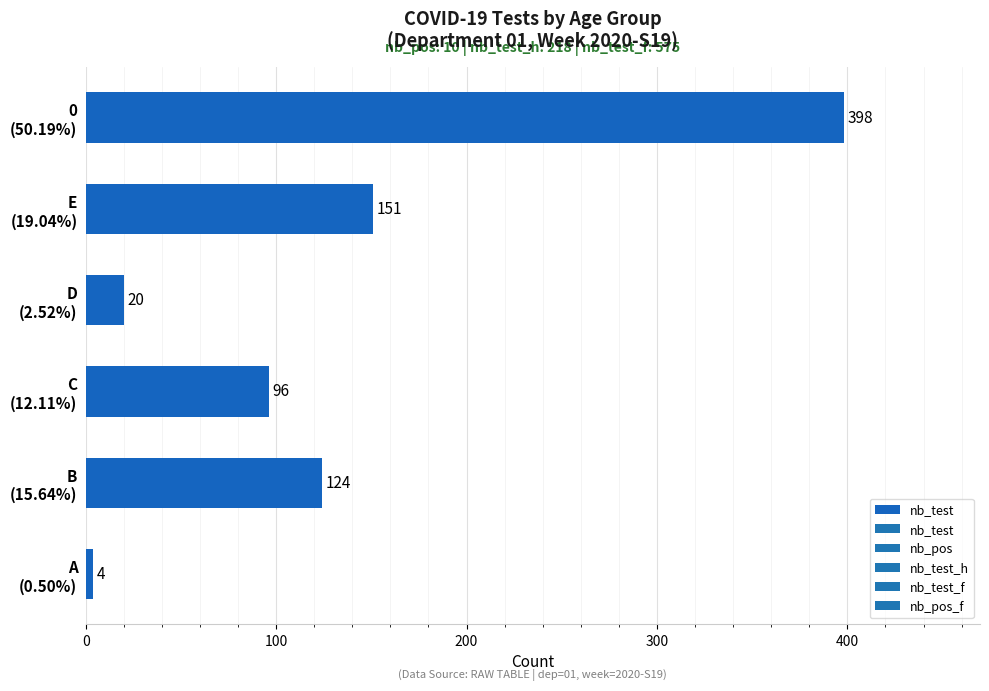

List the labels in order of value, largest first.

0
(50.19%), E
(19.04%), B
(15.64%), C
(12.11%), D
(2.52%), A
(0.50%)